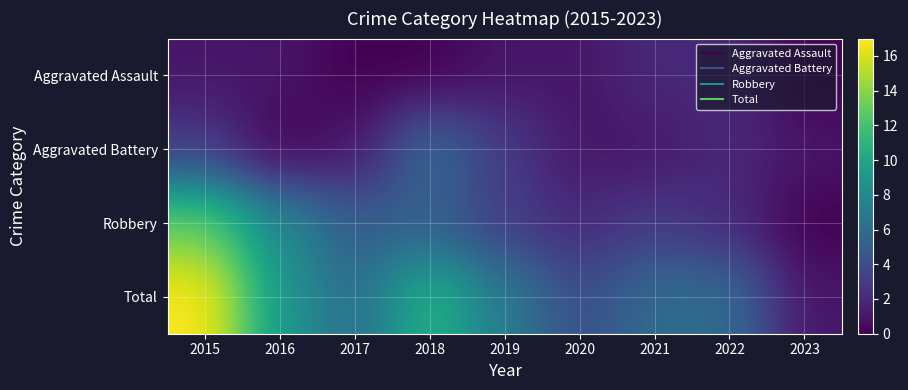

At how many categories does at least one series exceed 2?

8